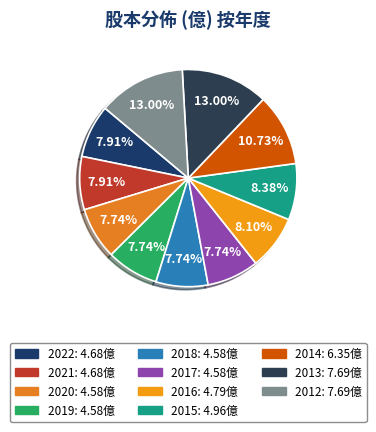

What is the change in value from 2020 to 2013?

+3.1